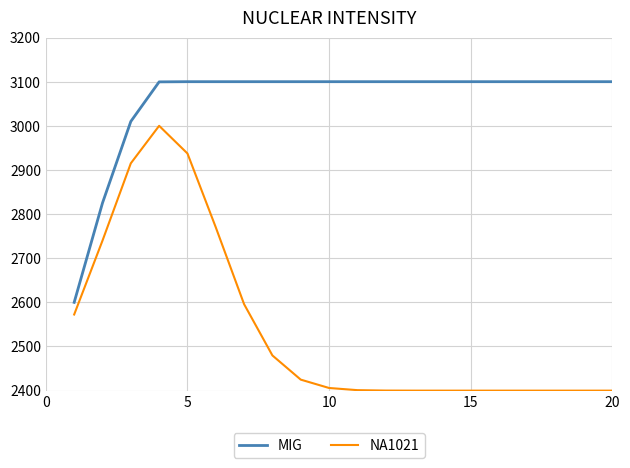

Which series has the widest spread of values?

NA1021